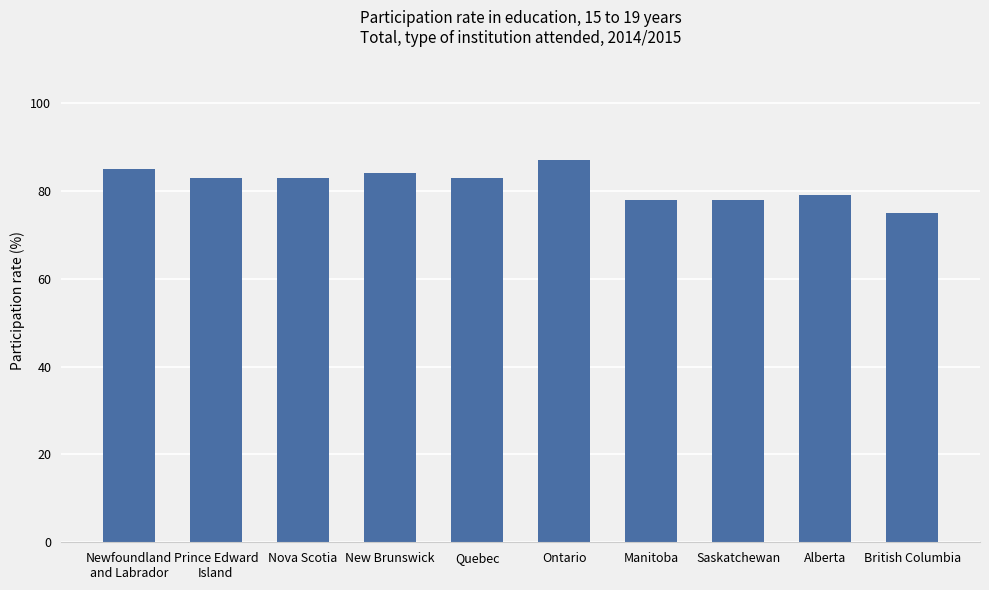

Between Alberta and Ontario, which is larger?

Ontario